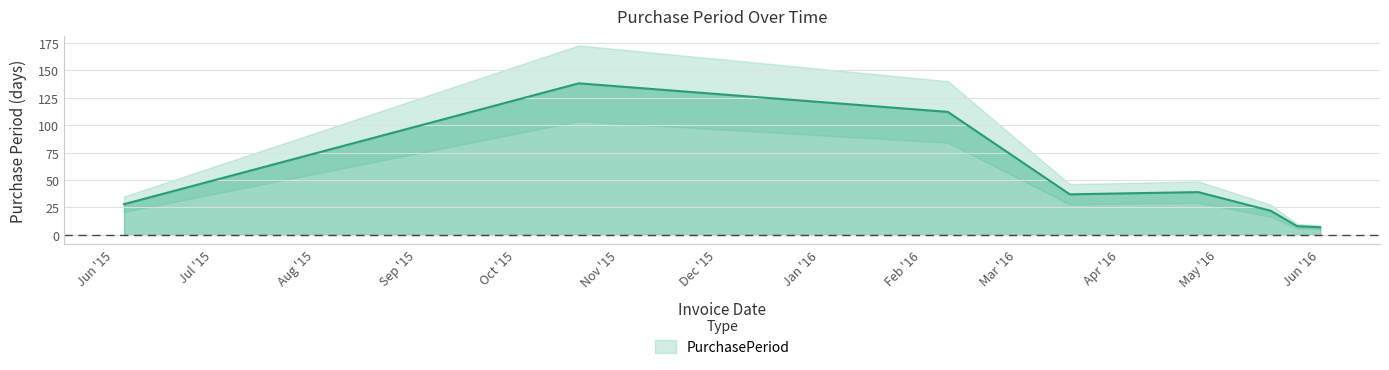

Does the chart display data point markers on the line(s)?

No